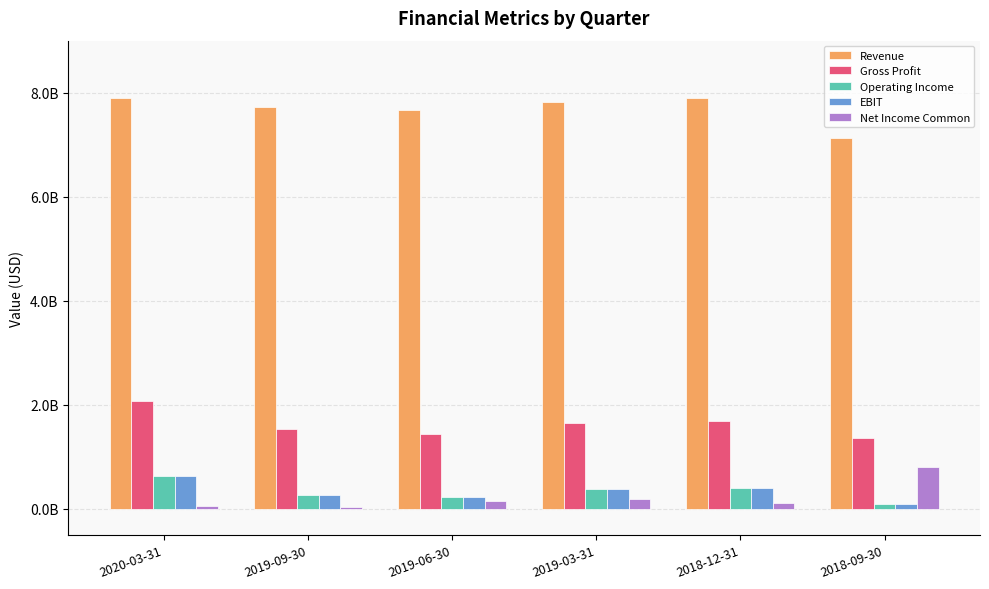

What are all the series names shown in the legend?

Revenue, Gross Profit, Operating Income, EBIT, Net Income Common